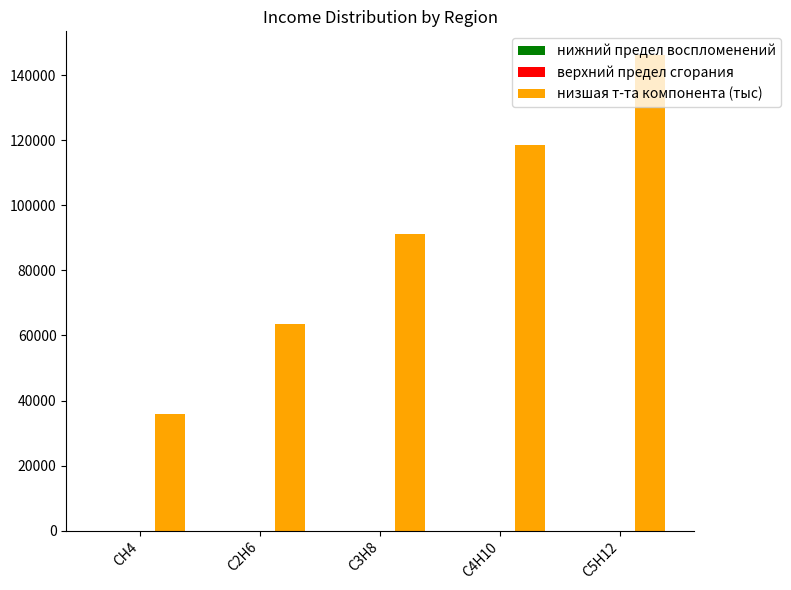

How many data points does each series have?

5